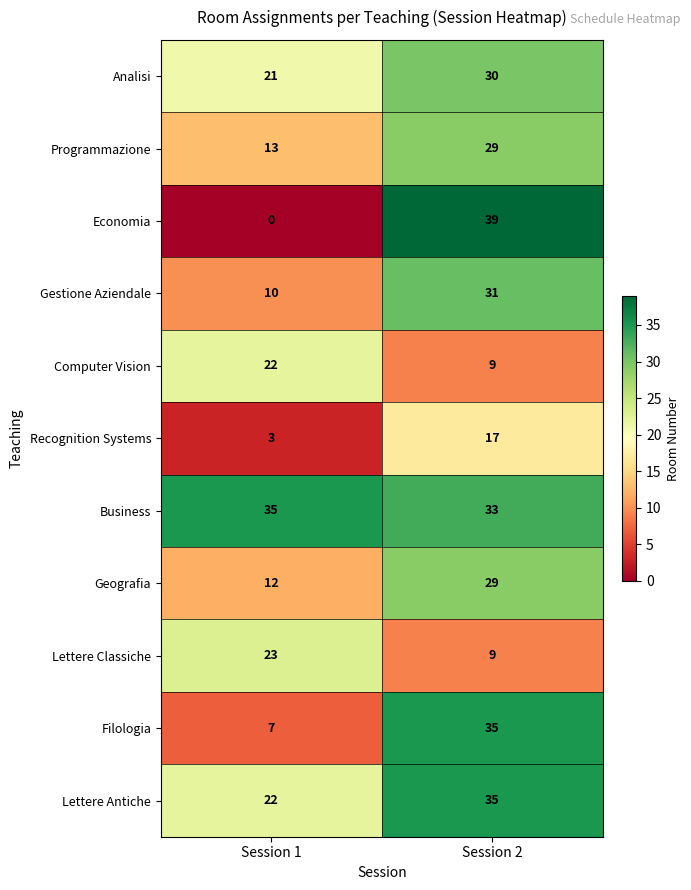

True or false: Lettere Antiche has a value of 22 at Session 1.

True